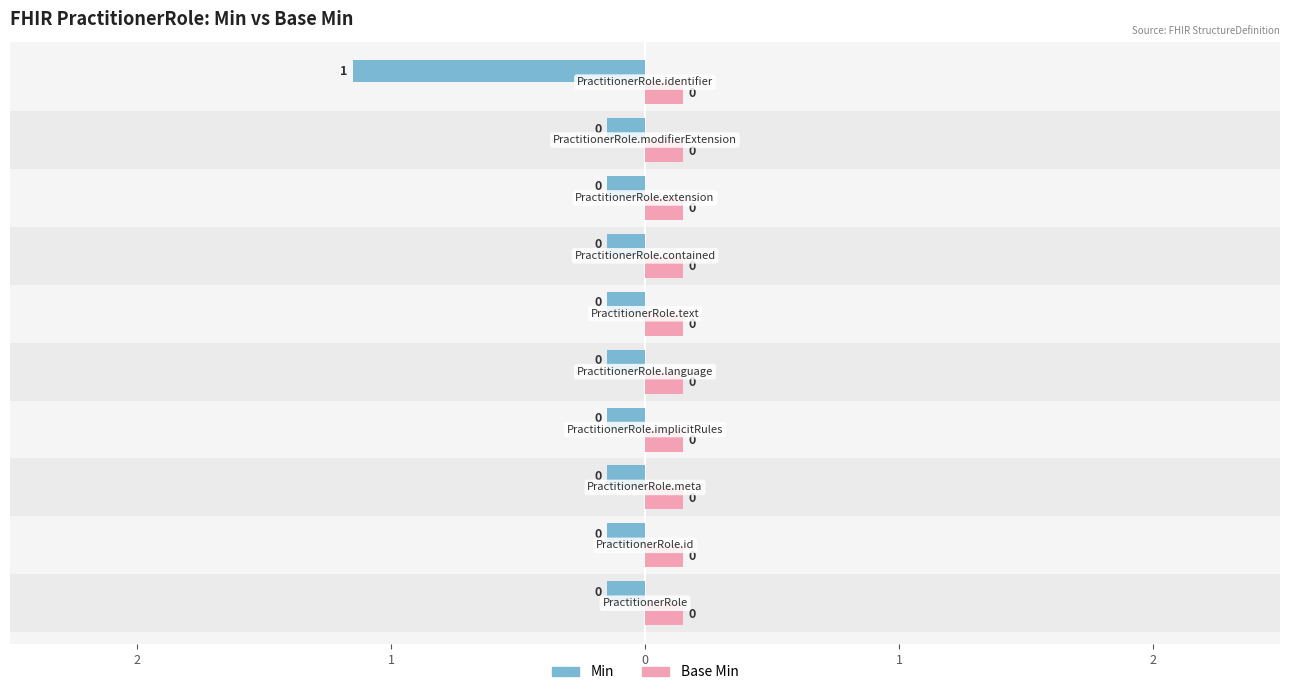

True or false: Min has a value of 0 at PractitionerRole.modifierExtension.

True